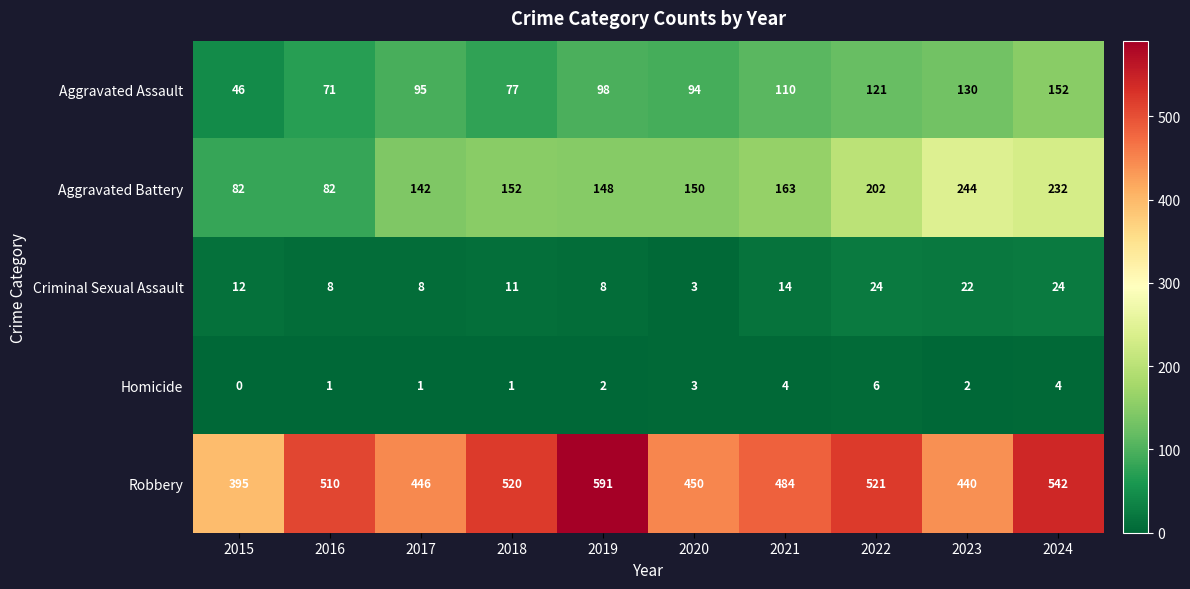

What is the approximate value of Criminal Sexual Assault at 2022?

24